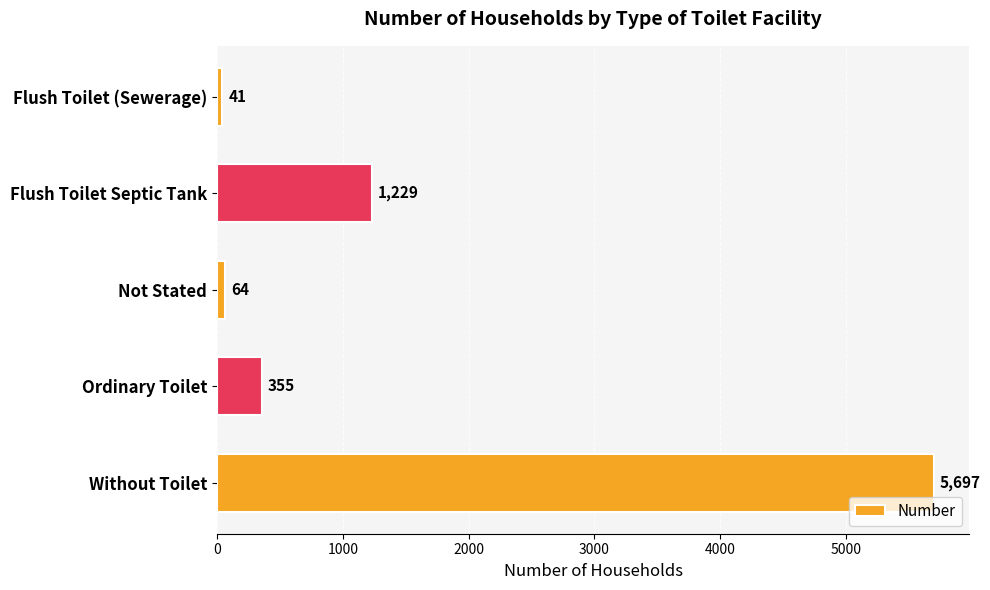

Reading bottom to top, what are all the values shown in this chart?

Without Toilet=5697	Ordinary Toilet=355	Not Stated=64	Flush Toilet Septic Tank=1229	Flush Toilet (Sewerage)=41